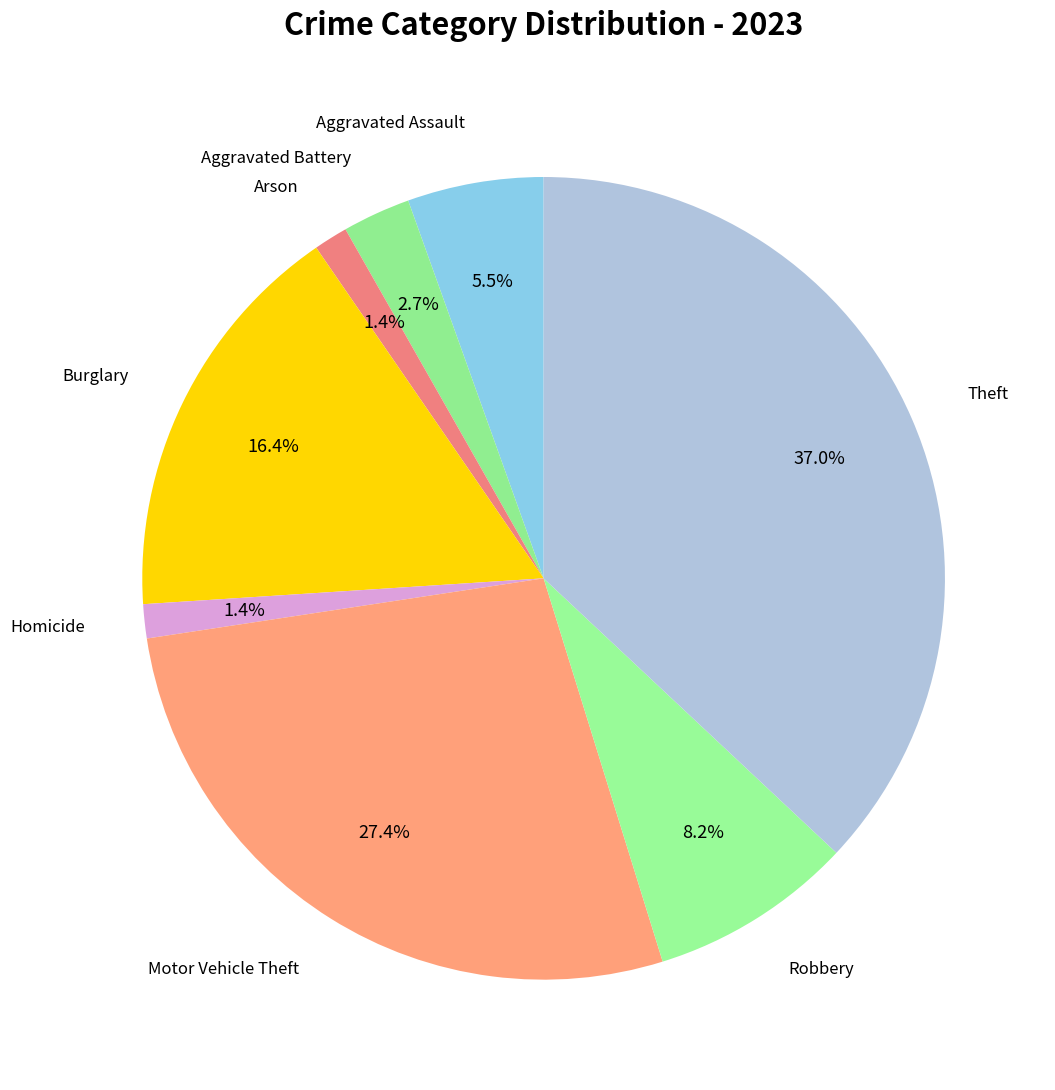

To the nearest percent, what is the average slice percentage?

12%